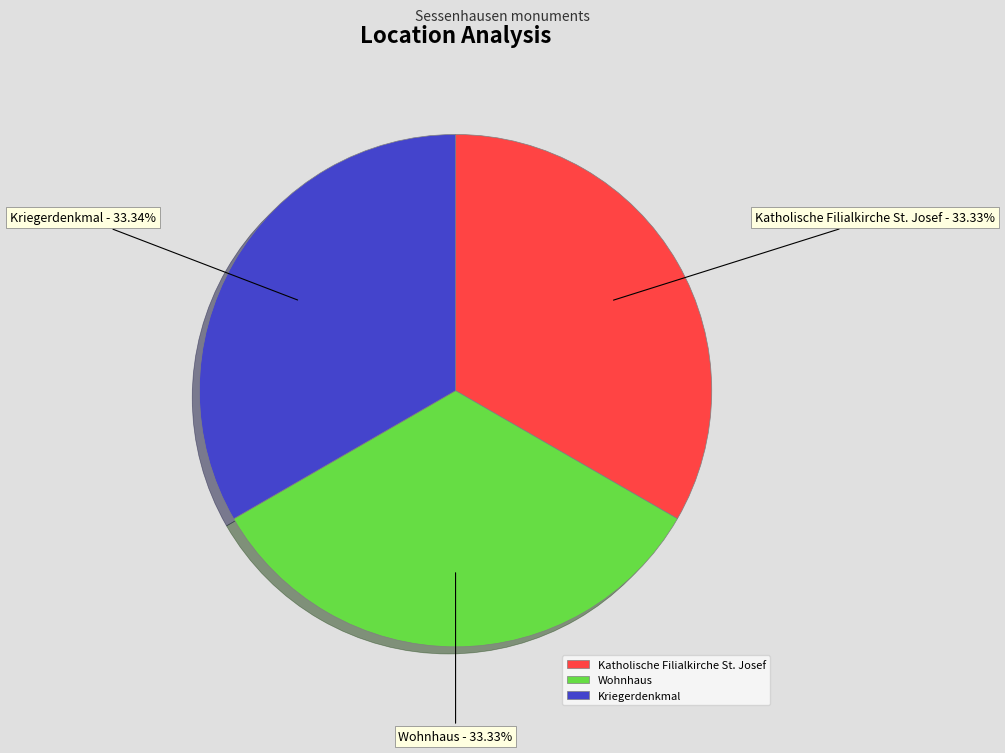

What percentage is NOT represented by Katholische Filialkirche St. Josef?

66.7%